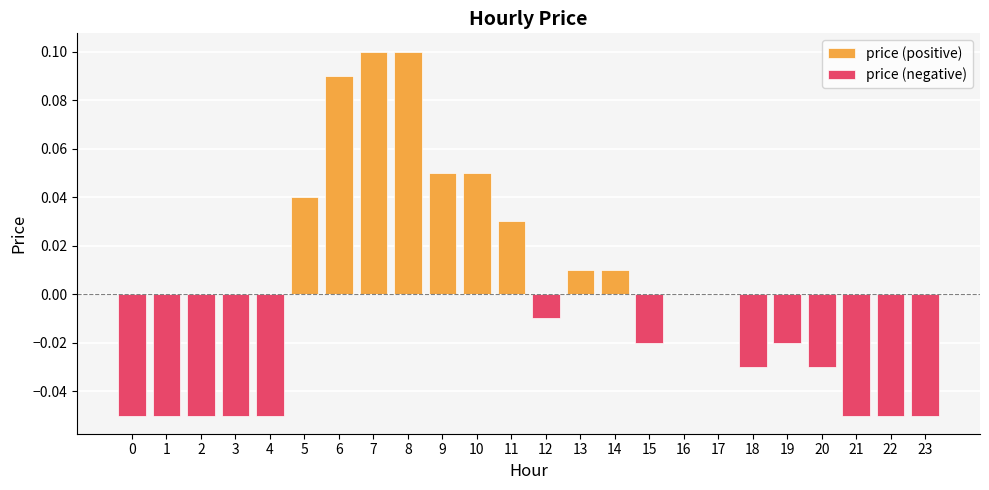

What is the difference between the highest and lowest values at 8?

0.1